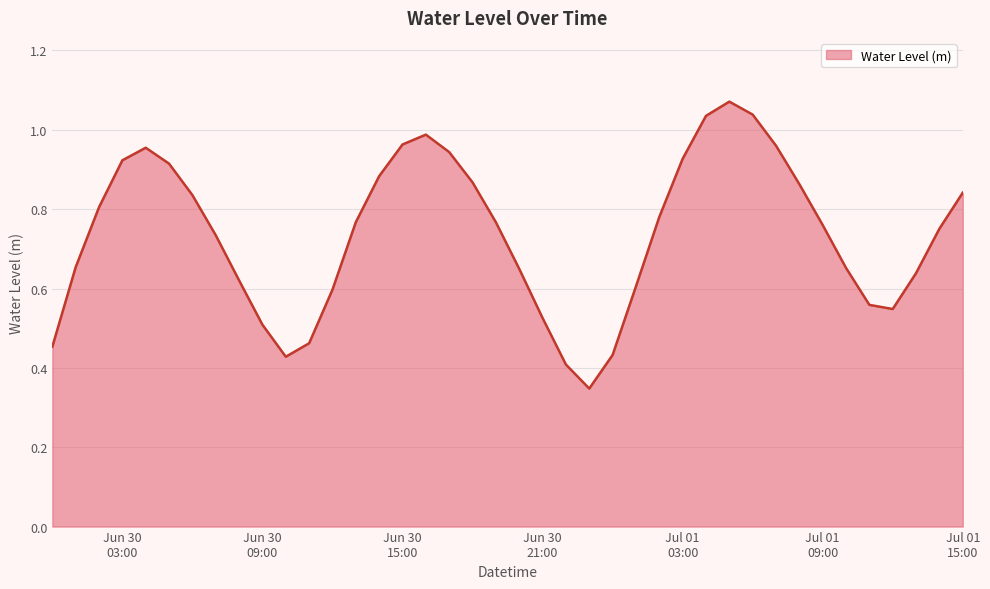

How many points are lower than both their immediate neighbors (excluding endpoints)?

3